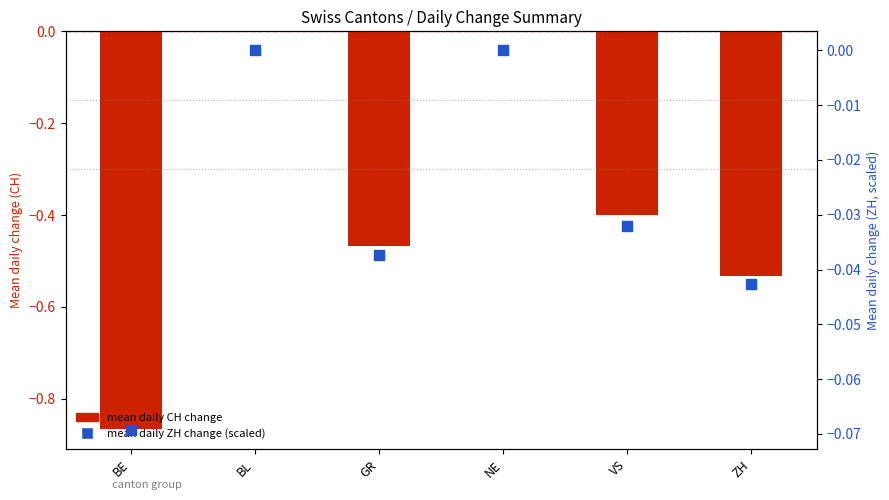

Which series has the largest total across all categories?

mean daily ZH change (scaled)